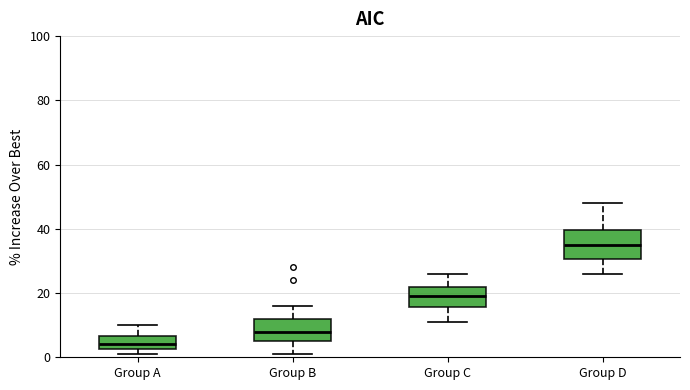

Comparing the boxes themselves (not the whiskers), which one is the tallest?

Group D